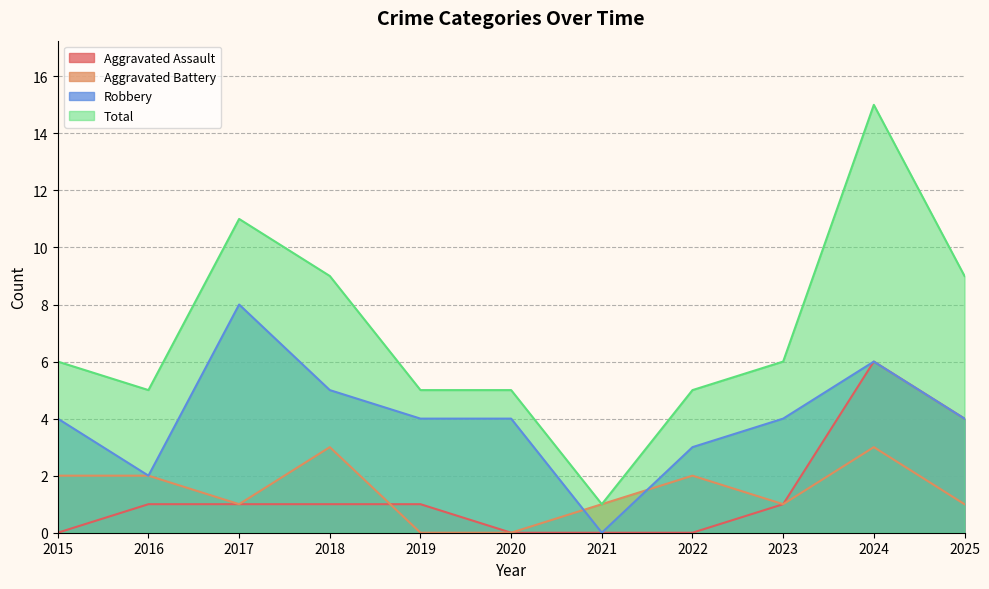

Which category has the highest value in the Aggravated Assault series?

2024